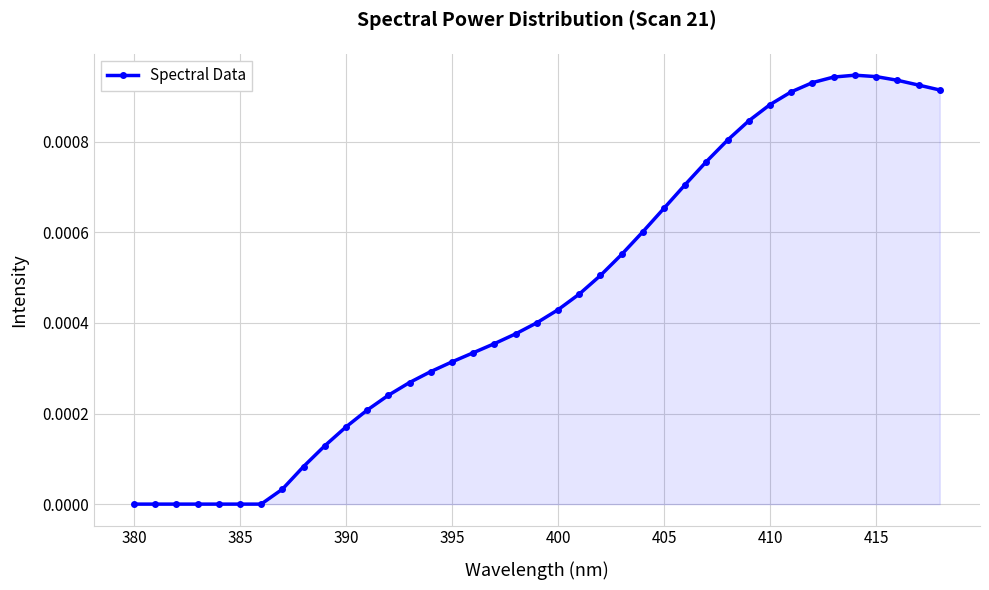

True or false: the data has more than 0 interior local peaks.

True